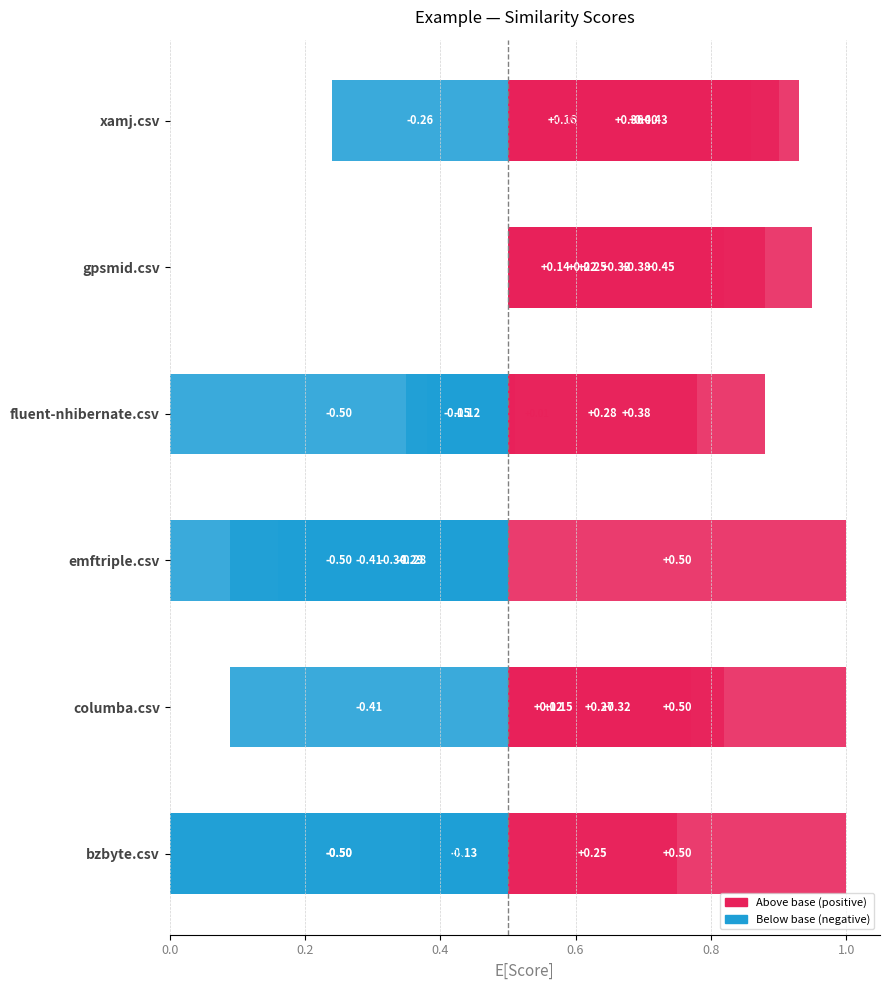

What position from the left is bzbyte.csv?

1